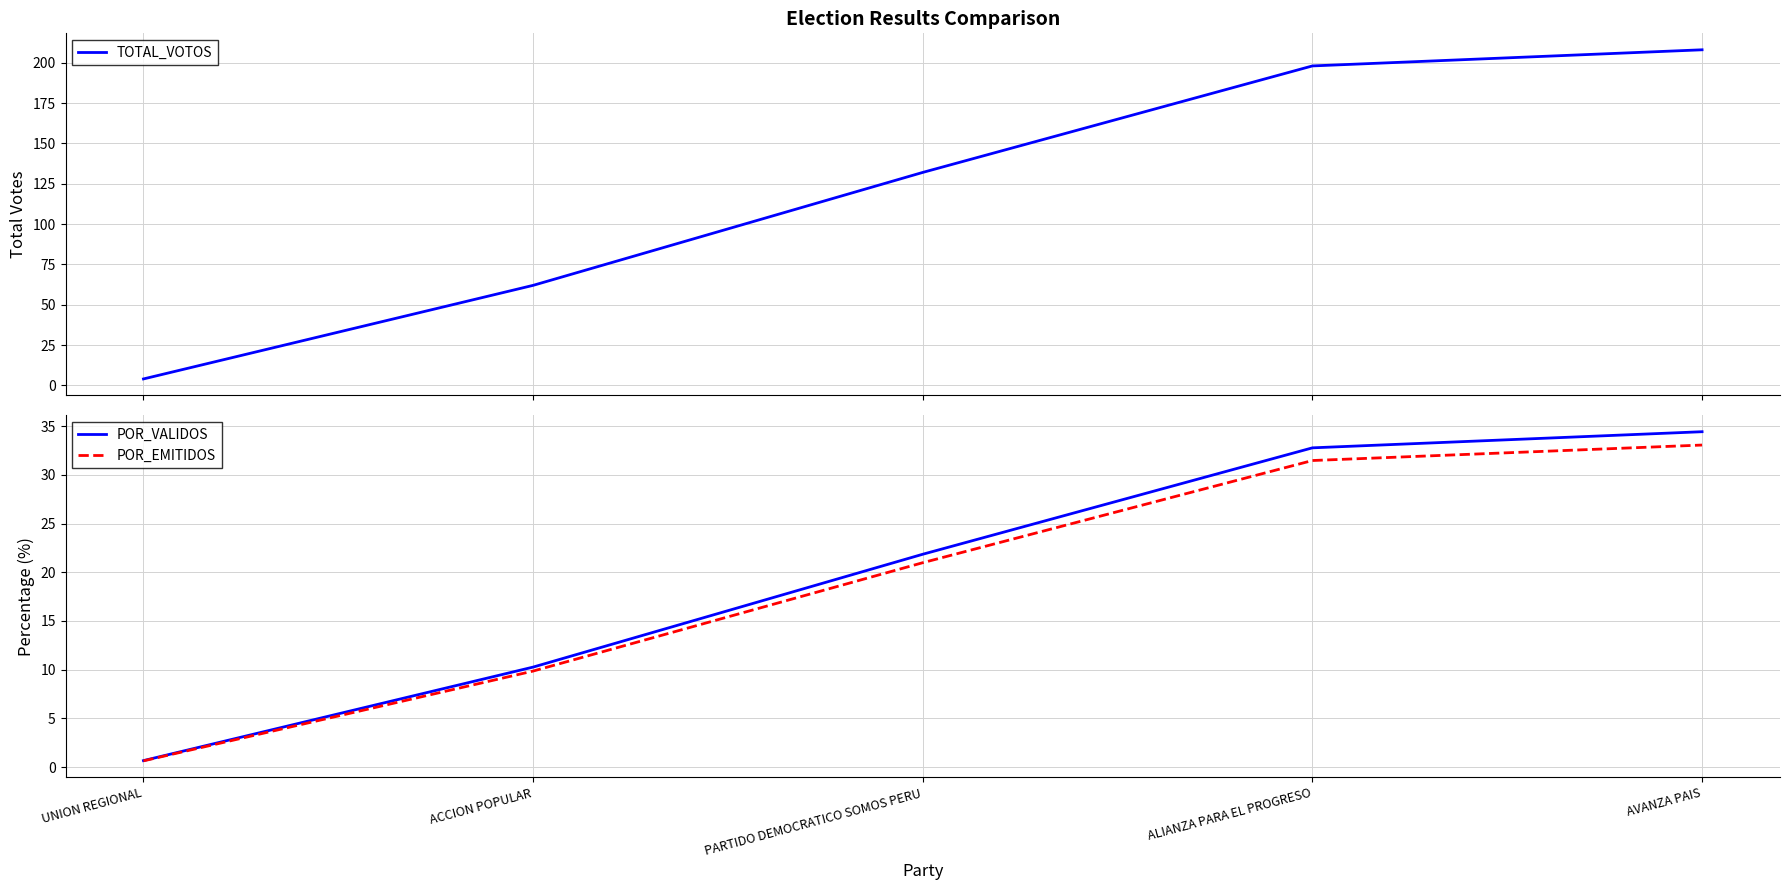

At ACCION POPULAR, list the series in order from largest to smallest.

TOTAL_VOTOS, POR_VALIDOS, POR_EMITIDOS